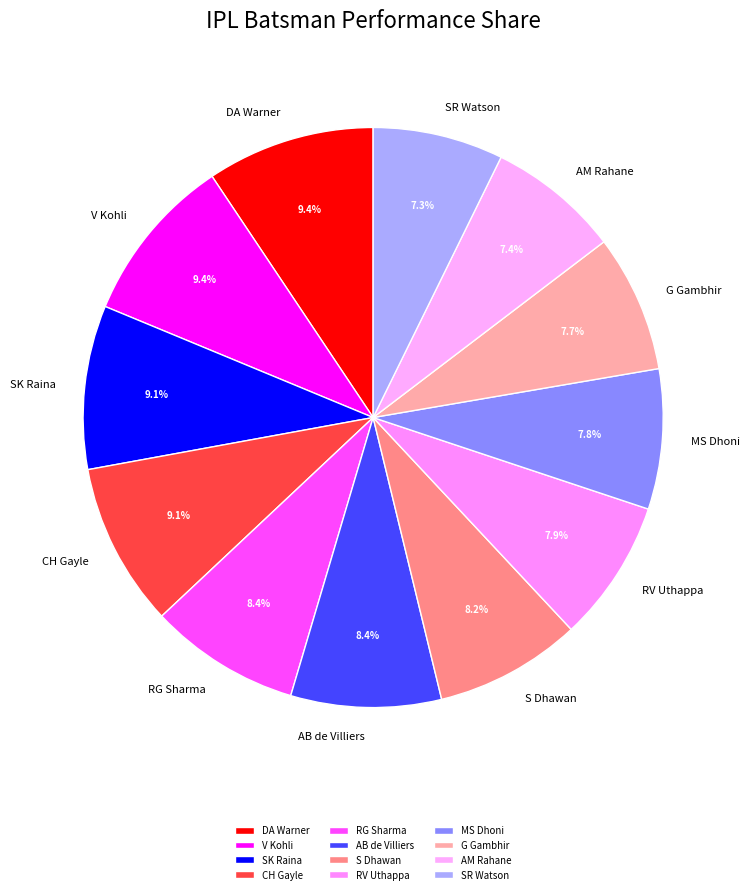

True or false: S Dhawan accounts for 8% of the total.

True